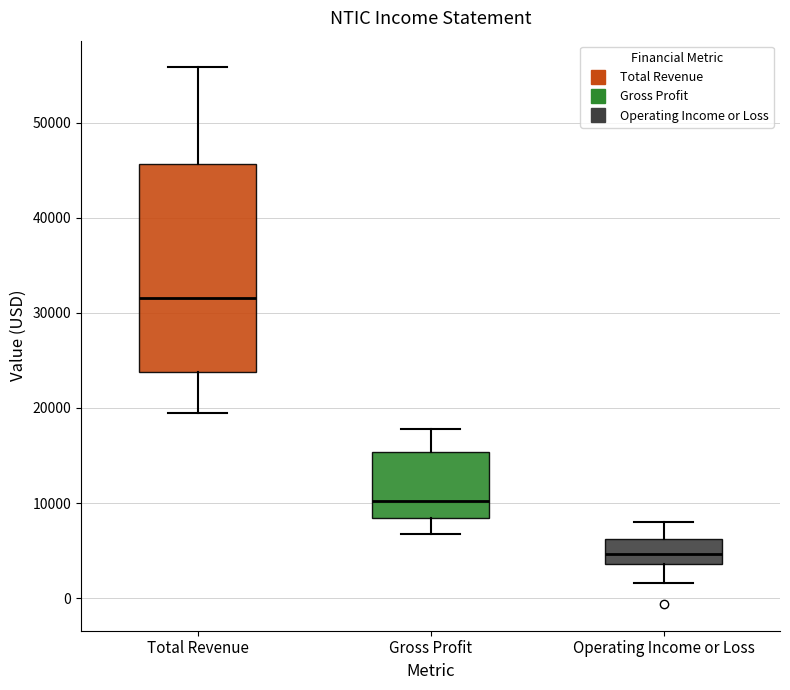

Which box has the highest median line?

Total Revenue